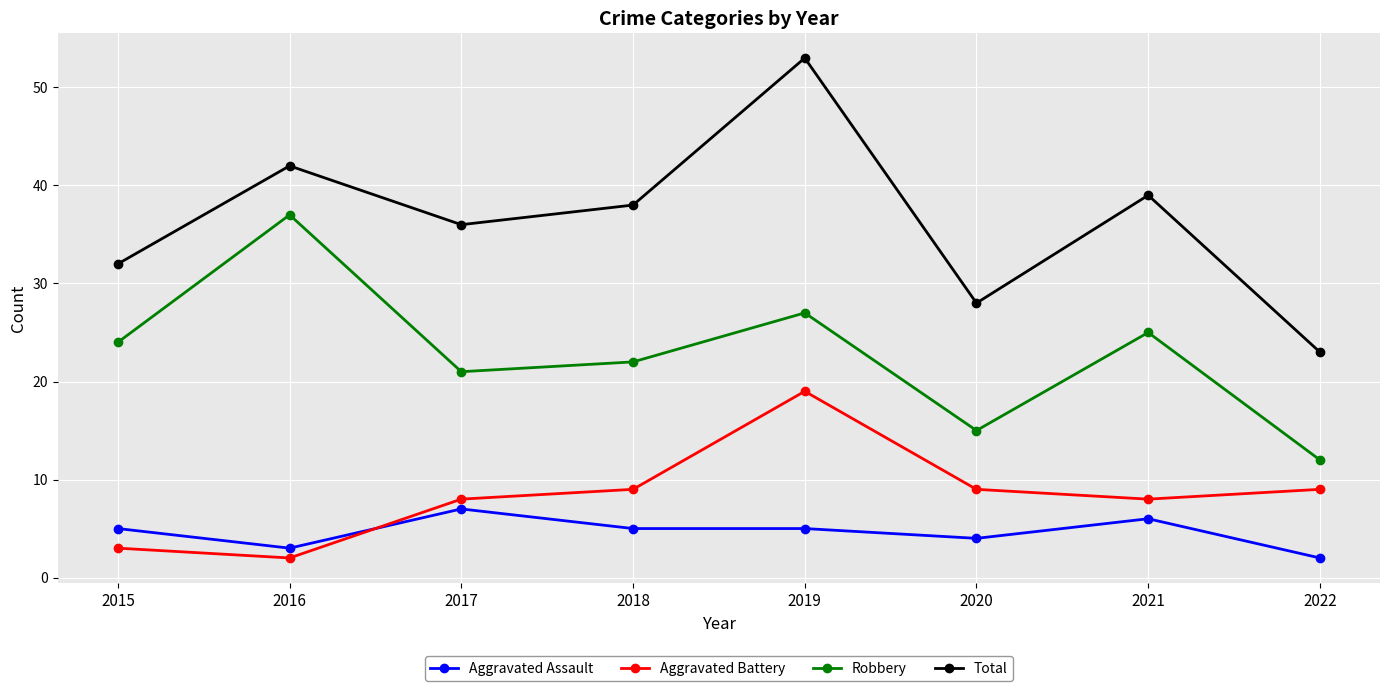

What is the total value across all series at 2020?

56